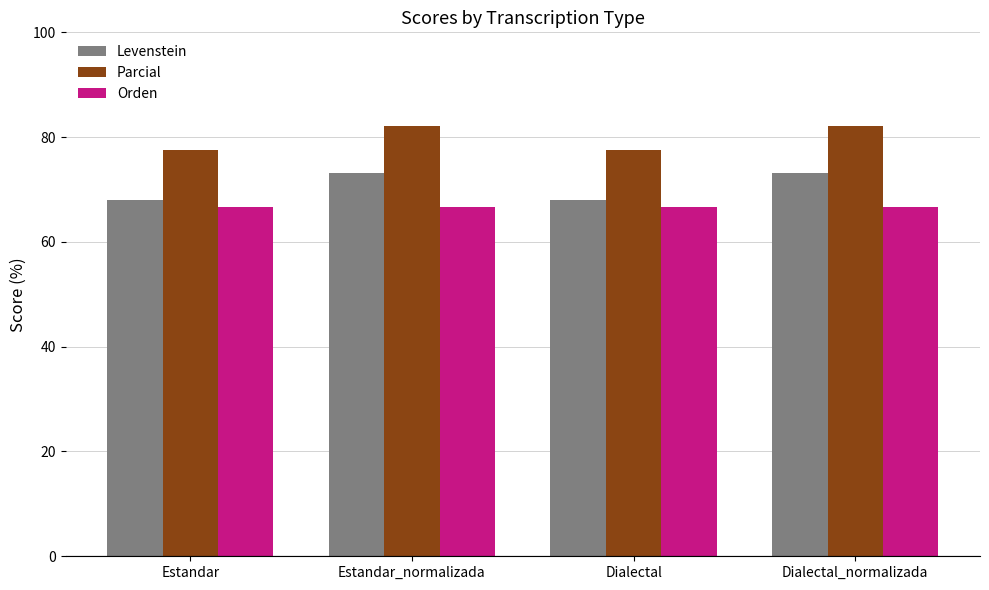

What is the approximate value of Parcial at Estandar_normalizada?

82.2